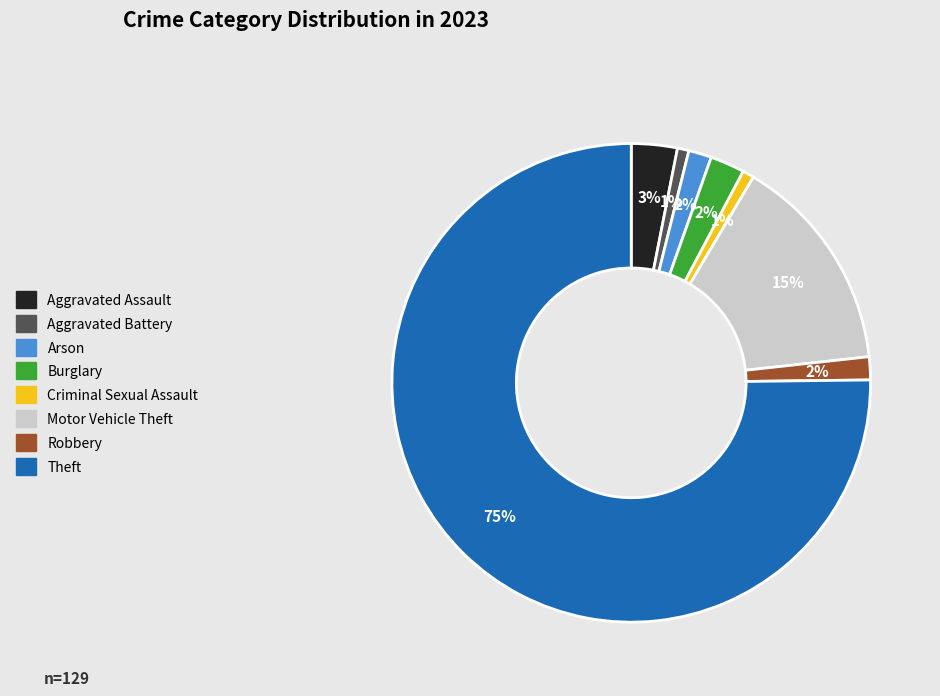

To the nearest percent, what portion does Robbery represent?

2%